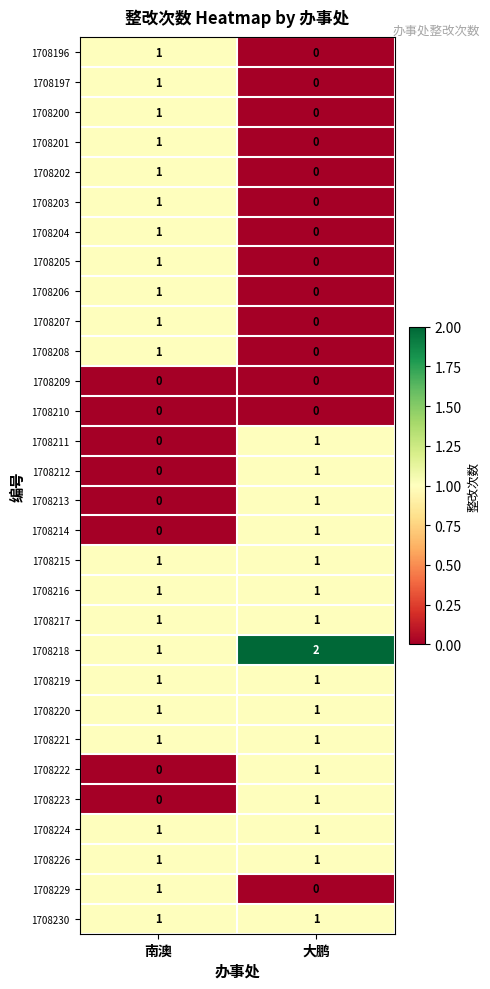

How many categories are shown in the chart?

2